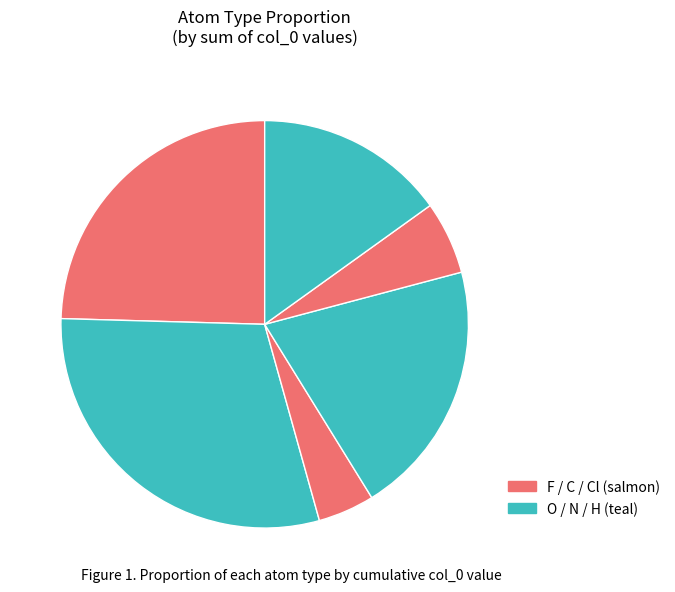

How many segments does this pie chart have?

6